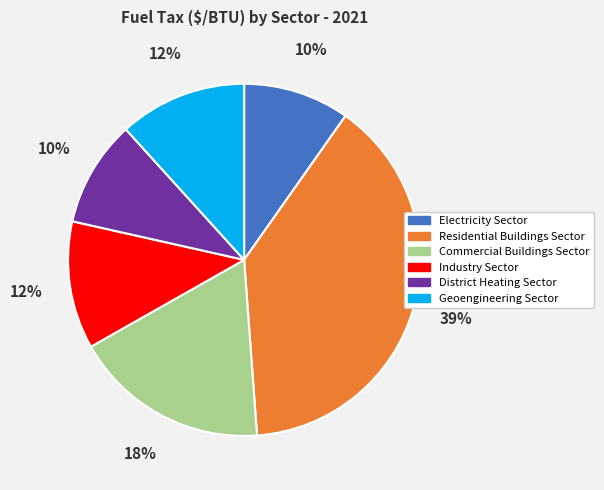

True or false: Residential Buildings Sector accounts for 39% of the total.

True